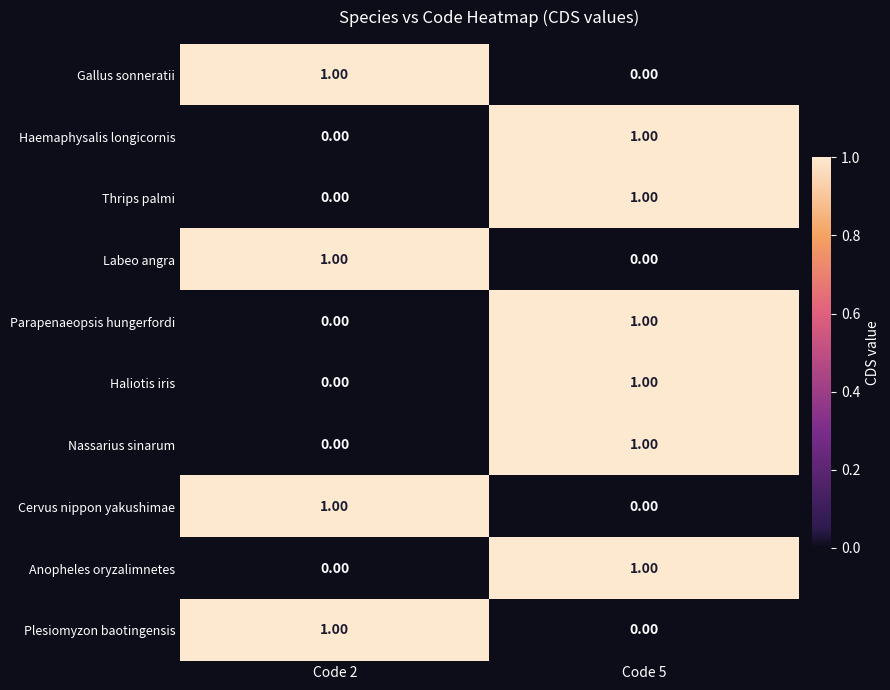

What is the total value across all series at Code 2?

4